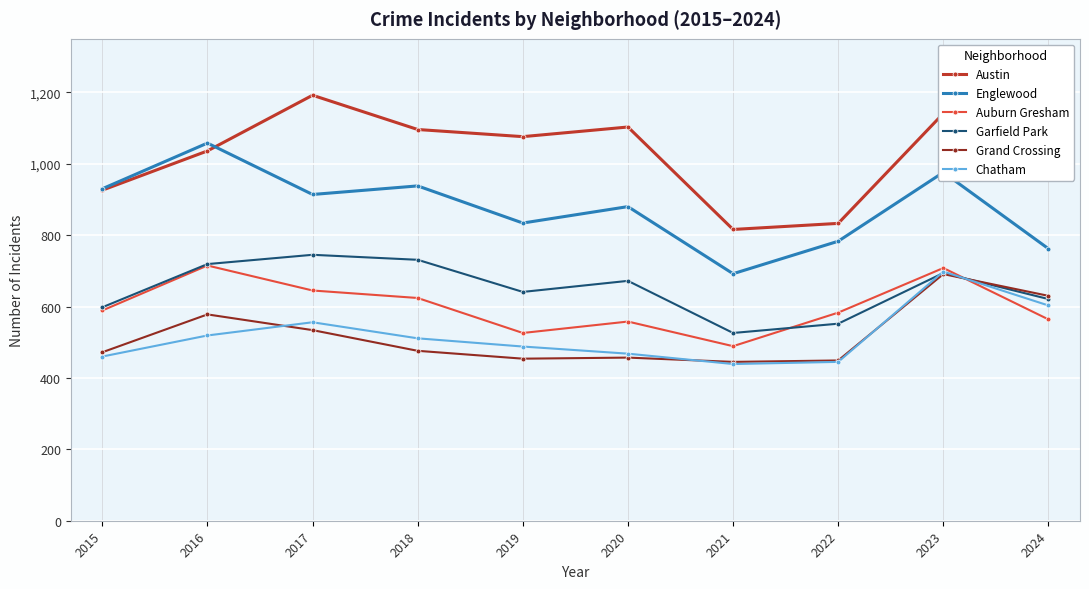

How many interior local peaks does the Chatham series have?

2